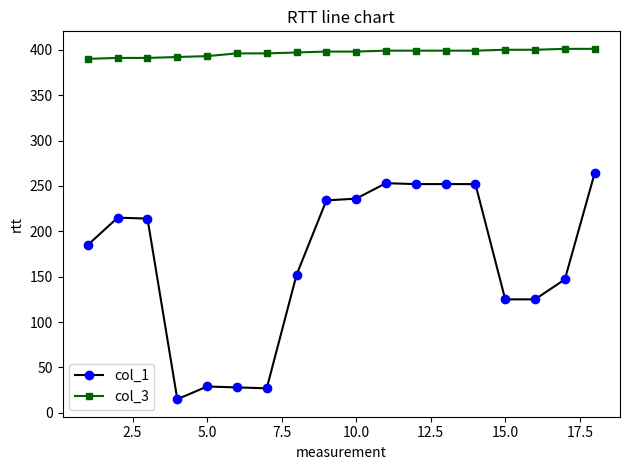

What is the smallest value displayed?

15